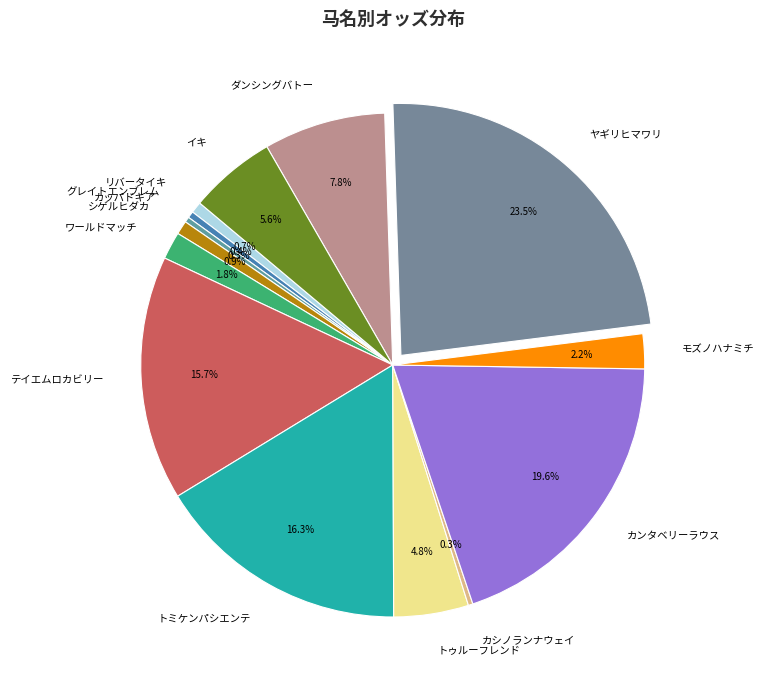

To the nearest percent, what portion does テイエムロカビリー represent?

16%